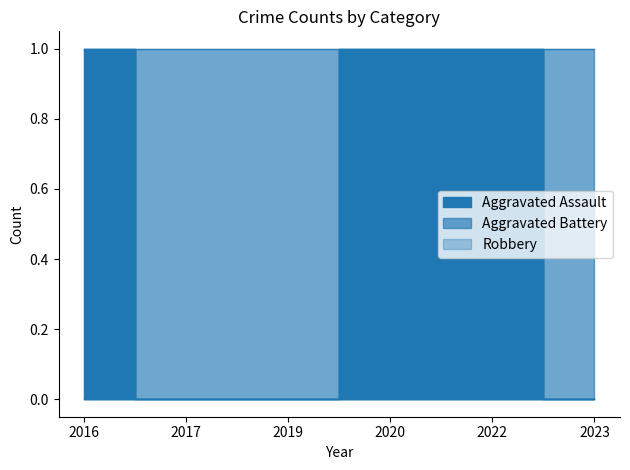

Between 2019 and 2023, which series saw the biggest shift?

Aggravated Assault